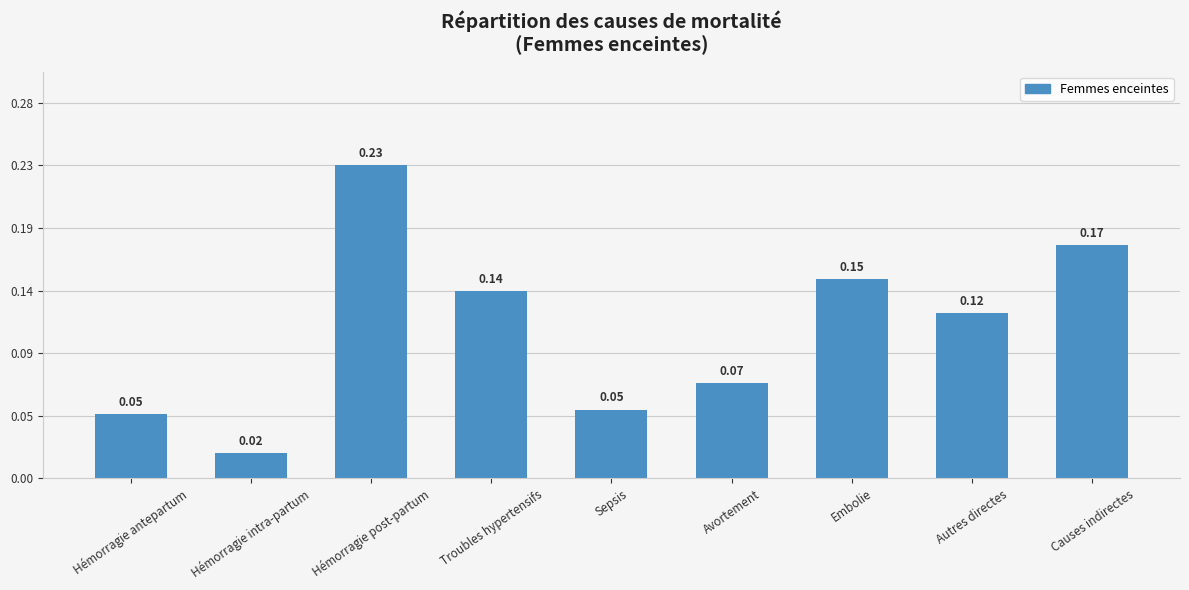

What is the label of the 4th bar from the left?

Troubles hypertensifs